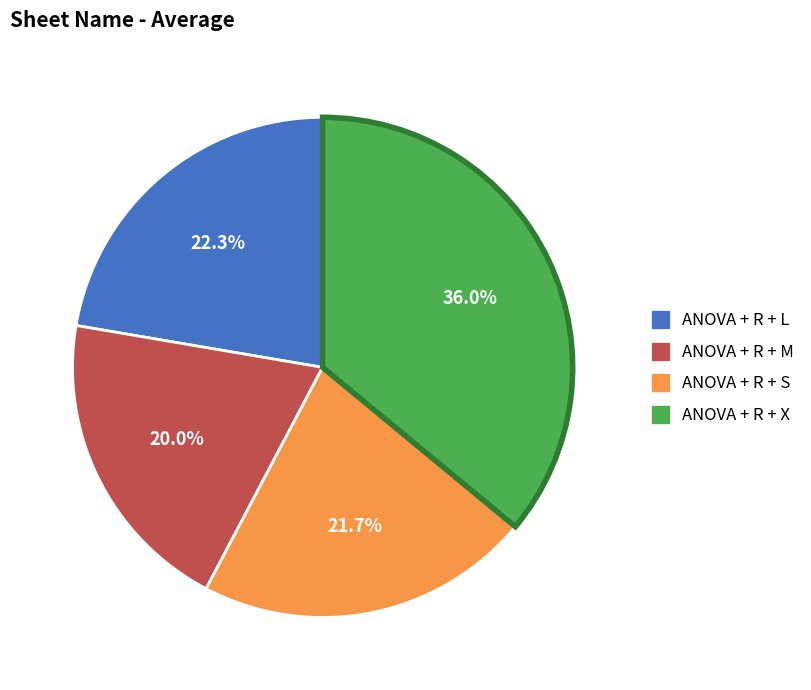

Is there any slice that represents more than half of the pie?

No